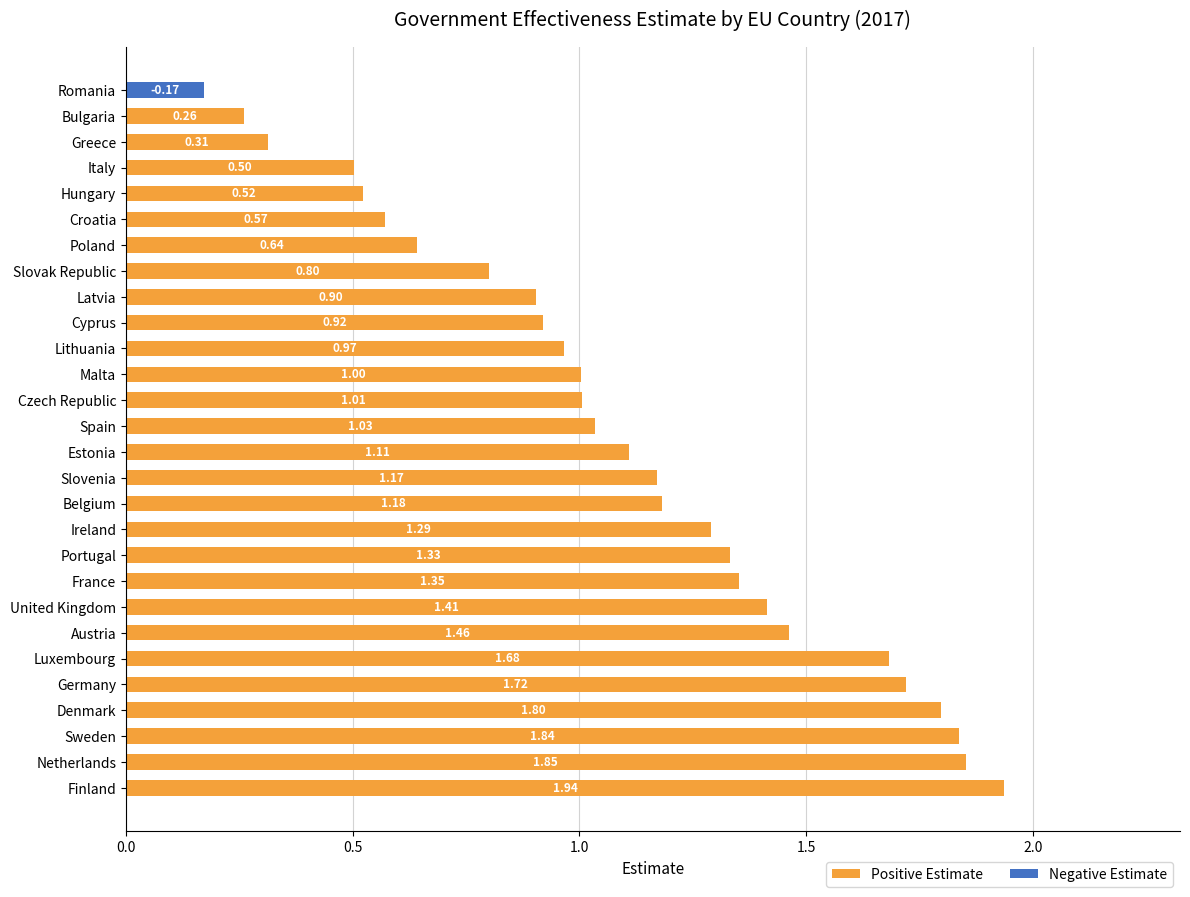

Reading left to right, list all the values displayed in this chart.

Positive Estimate: 1.9	1.9	1.8	1.8	1.7	1.7	1.5	1.4	1.4	1.3	1.3	1.2	1.2	1.1	1.0	1.0	1.0	1.0	0.9	0.9	0.8	0.6	0.6	0.5	0.5	0.3	0.3	0.0
Negative Estimate: 0.0	0.0	0.0	0.0	0.0	0.0	0.0	0.0	0.0	0.0	0.0	0.0	0.0	0.0	0.0	0.0	0.0	0.0	0.0	0.0	0.0	0.0	0.0	0.0	0.0	0.0	0.0	0.2